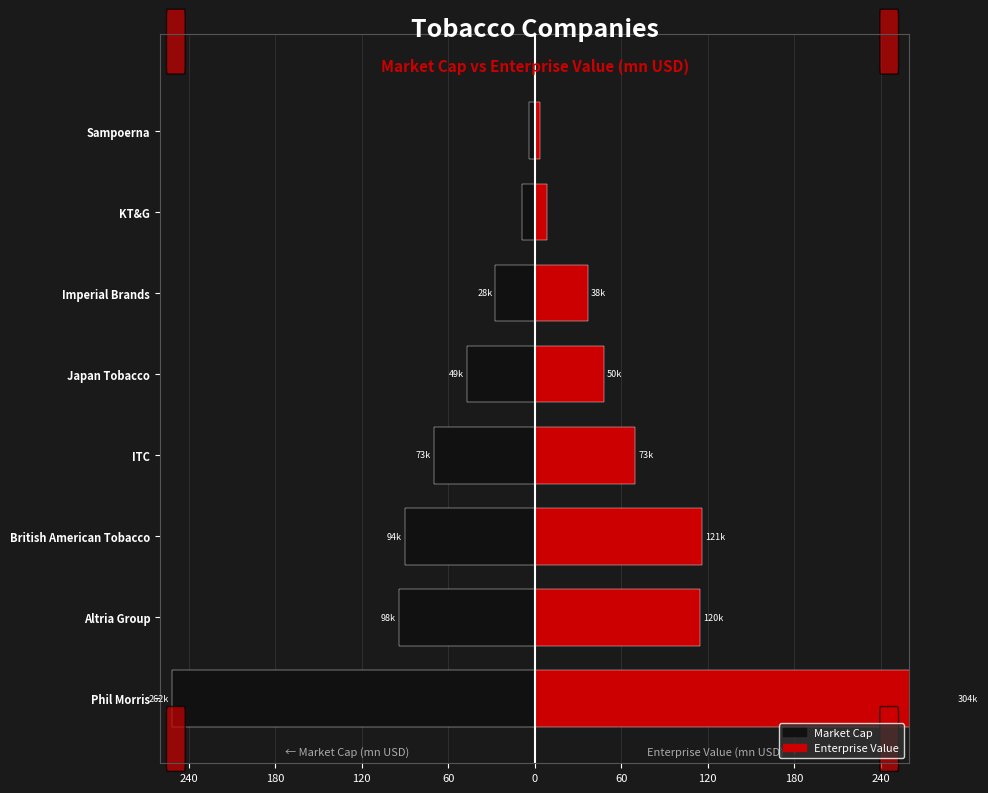

What are all the series names shown in the legend?

Market Cap, Enterprise Value